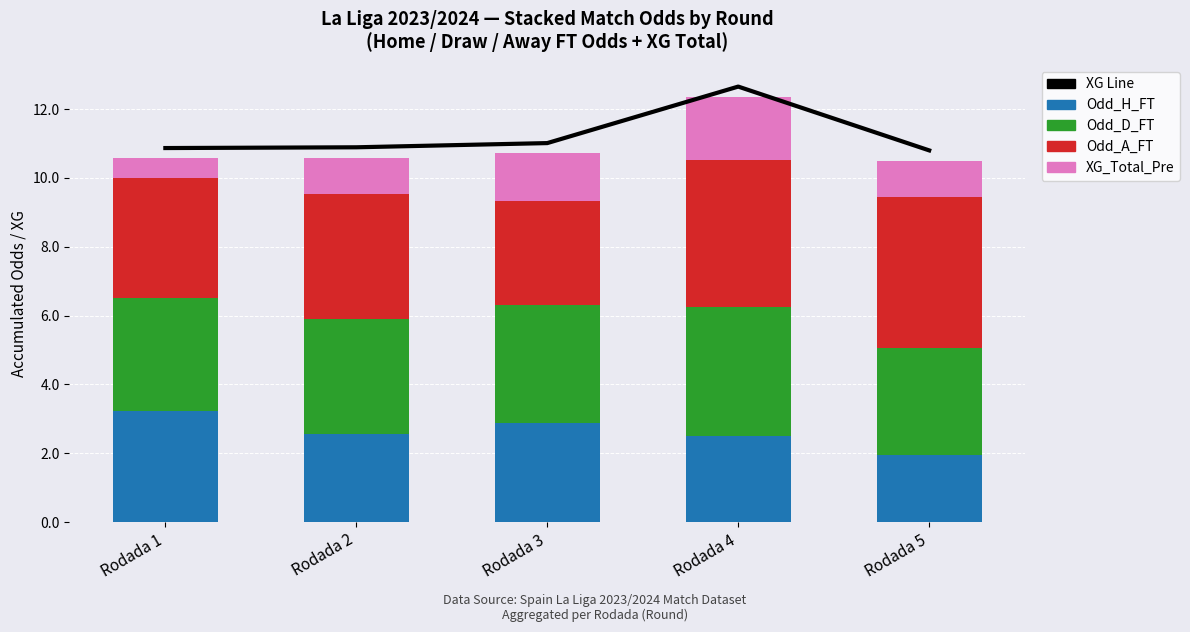

Which label corresponds to the largest value in the chart?

Rodada 4